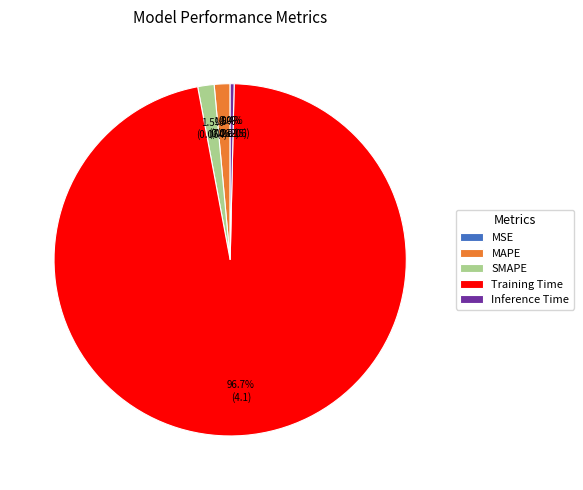

Which slice is the largest?

Training Time